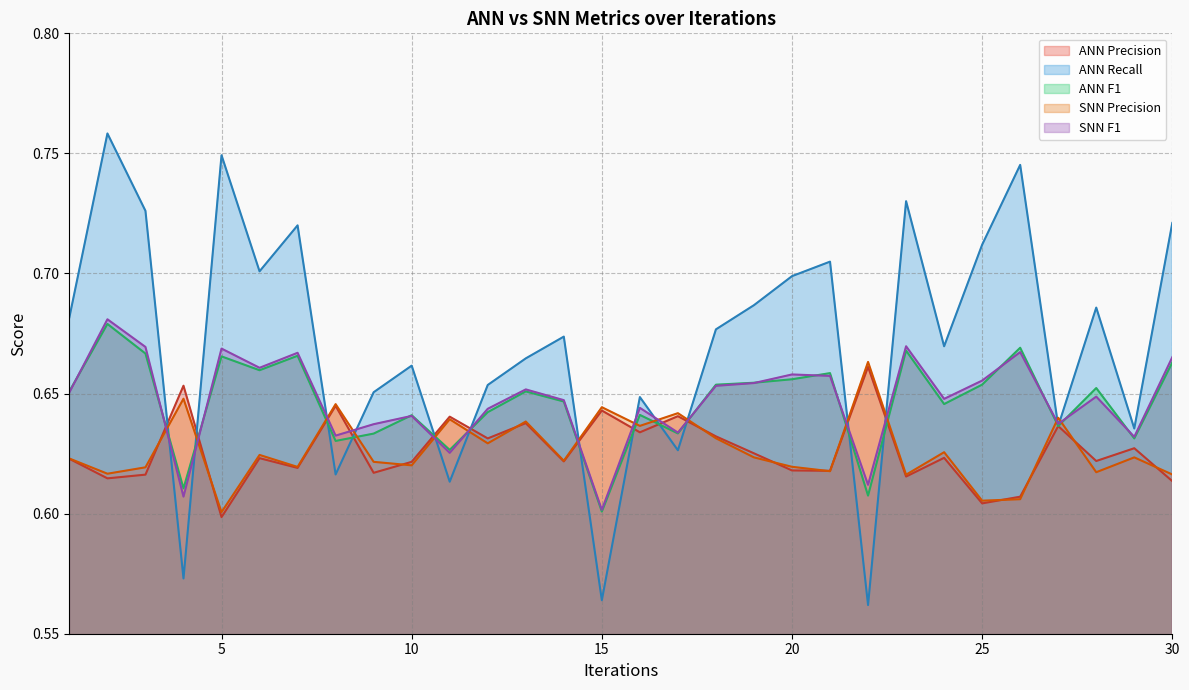

List the labels in order of snn_precision value, largest first.

22, 4, 8, 15, 17, 27, 11, 13, 16, 18, 12, 24, 6, 29, 19, 1, 14, 9, 10, 20, 7, 3, 21, 28, 2, 30, 23, 26, 25, 5